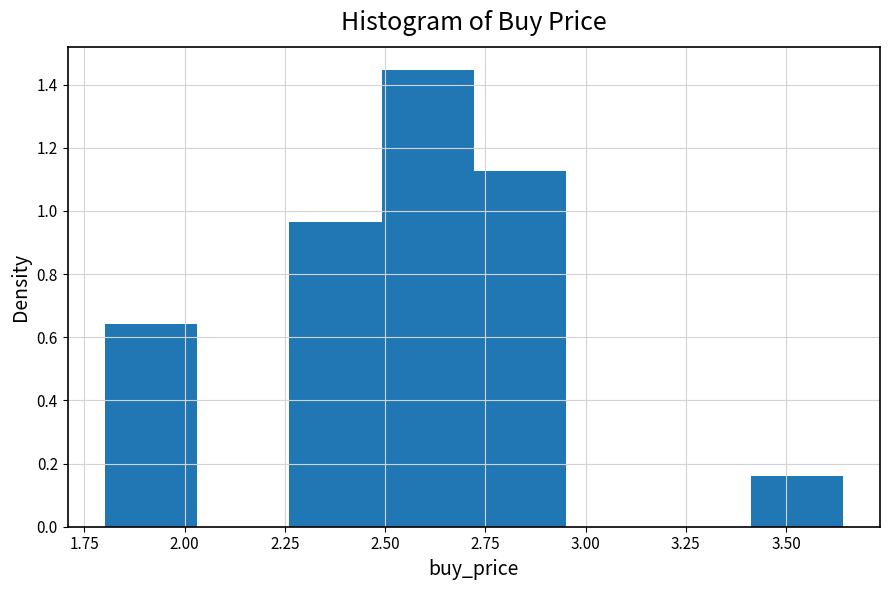

Over which range of the x-axis is the bar tallest?

2.50 to 2.70